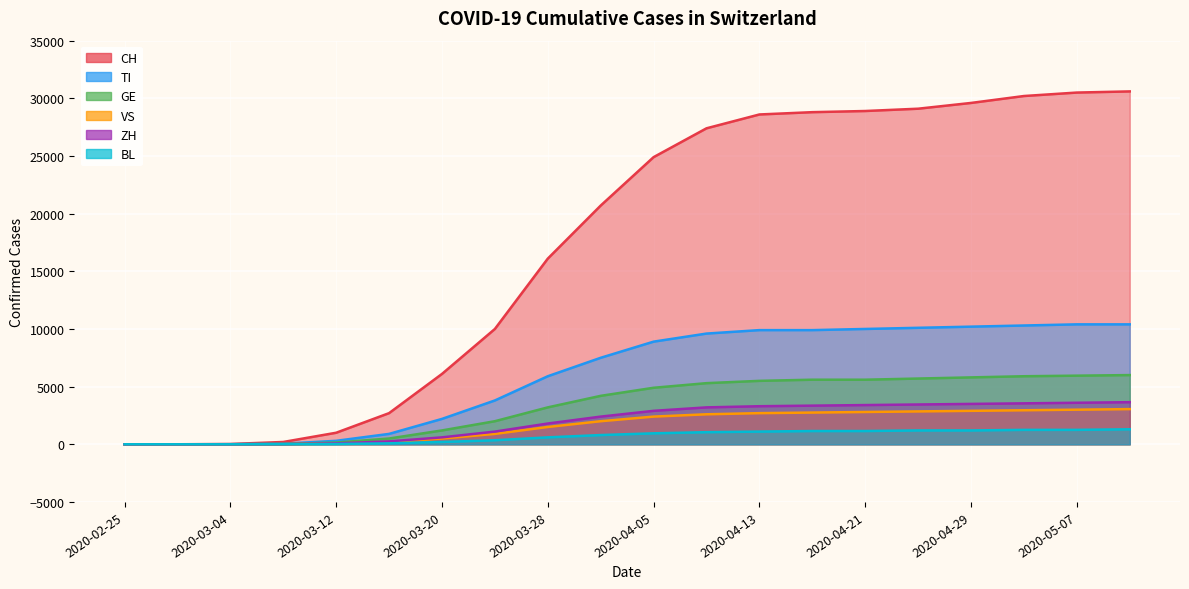

What is the value of the TI point at the 14th from the left?

9900